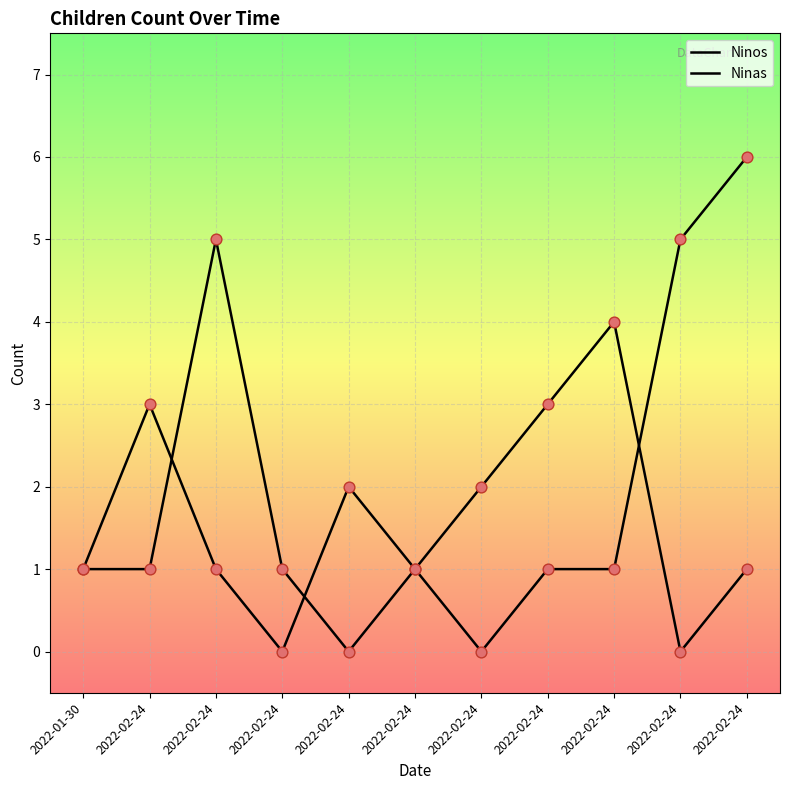

What is the total value across all series at 2022-02-24?

4